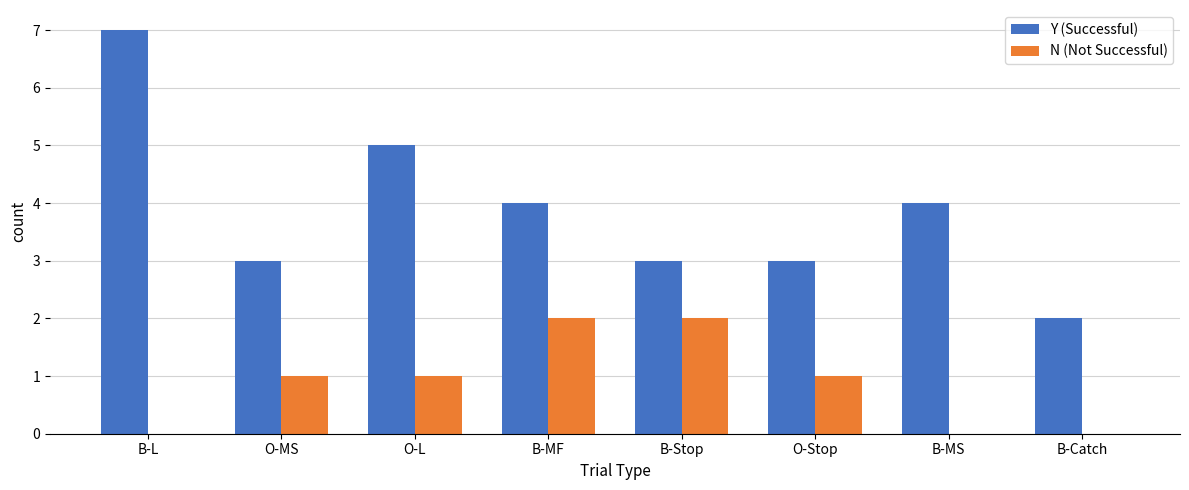

Count the N (Not Successful) values in the range 0 to 2.

8